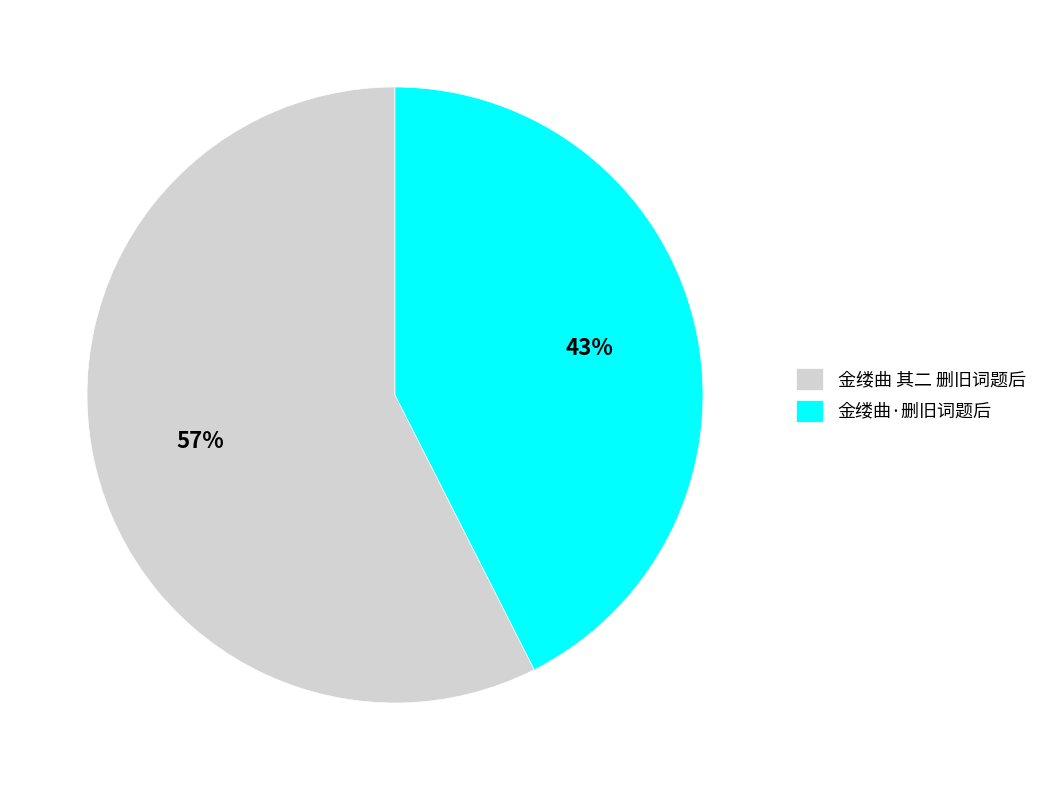

Which has a higher value, 金缕曲 其二 删旧词题后 or 金缕曲·删旧词题后?

金缕曲 其二 删旧词题后